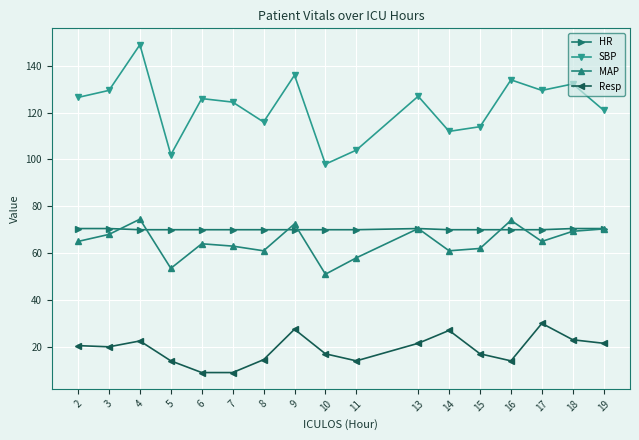

True or false: Resp has a value of 9.4 at 17.

False